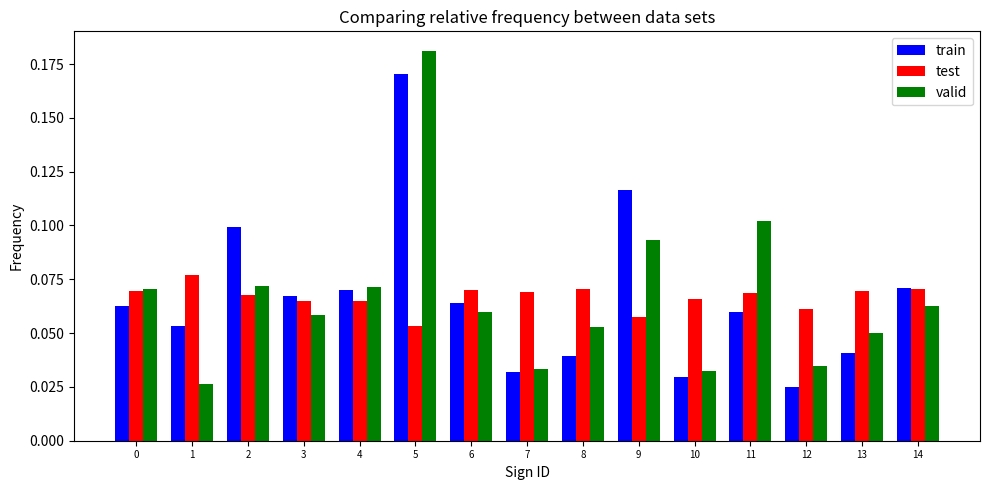

How many bars are there in each group?

3